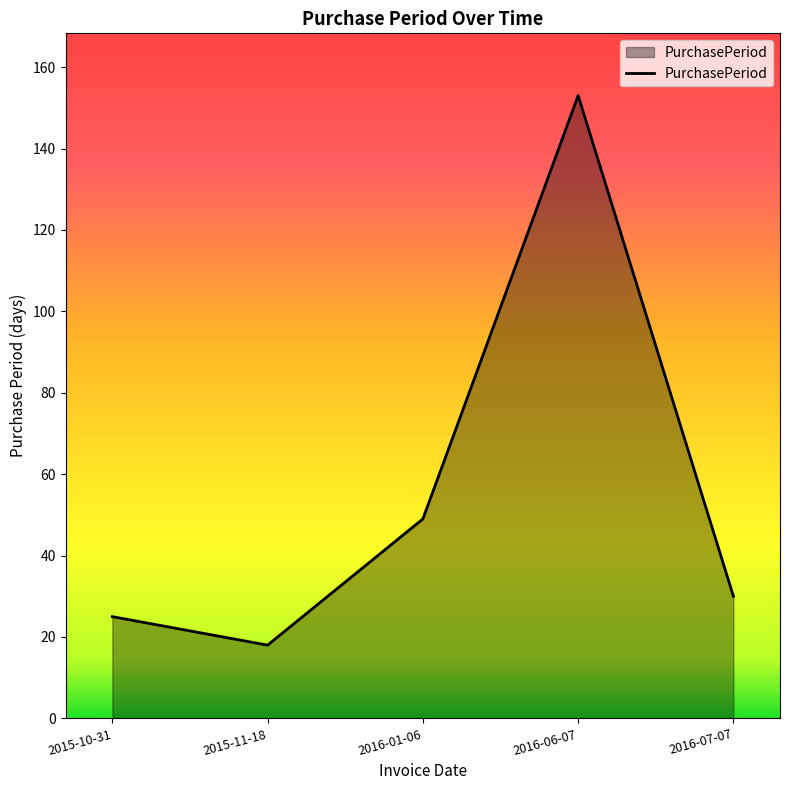

Which has a higher value, 2015-10-31 or 2016-06-07?

2016-06-07